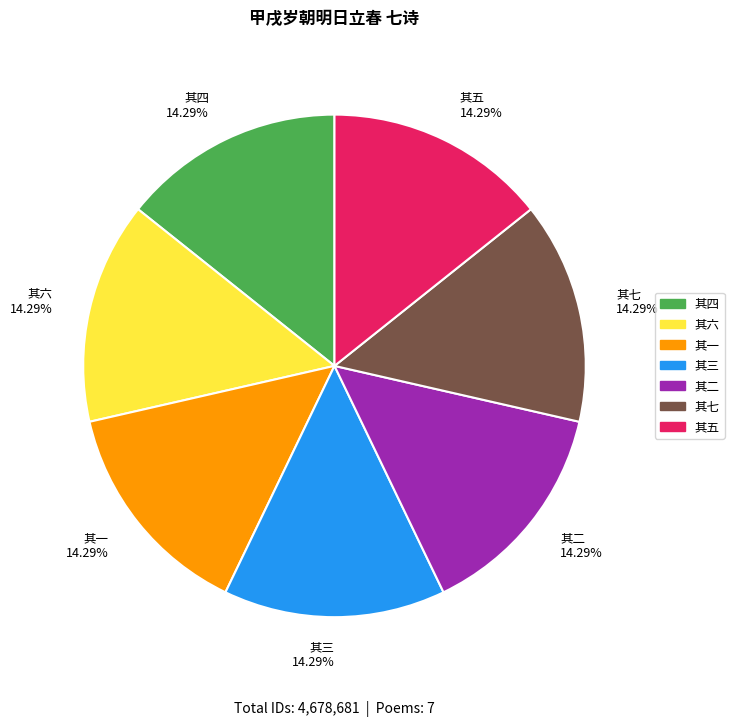

To the nearest percent, what percentage of the pie is 其七?

14%